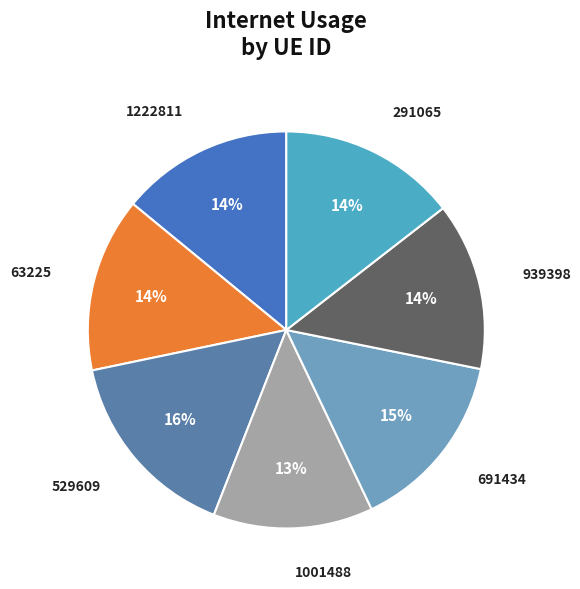

How many segments does this pie chart have?

7